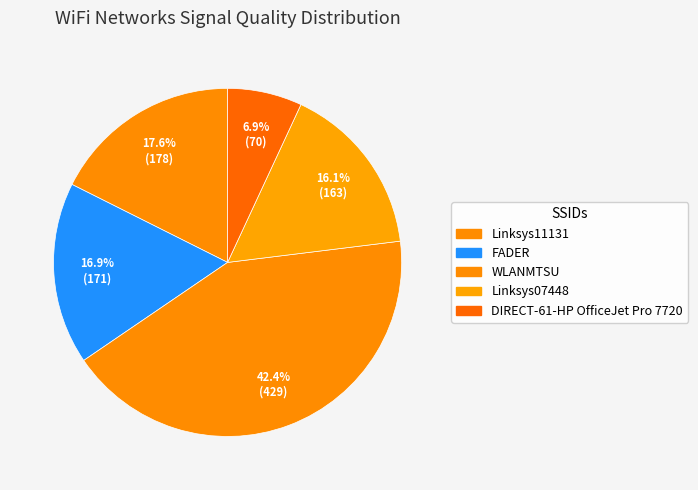

Count the number of slices in the pie.

5